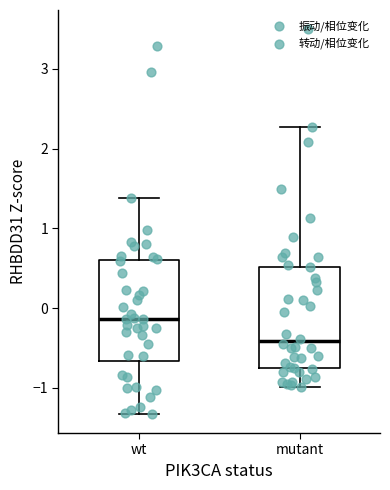

Reading left to right, transcribe this box plot: for each box, give where its median line is, the range the box spans, and where its two whiskers end, as read against the y-axis. The values are not printed on the chart, so give them approximately, as read against the axis.

wt: median -0.1, box -0.7 to 0.6, whiskers -1.3 to 1.4
mutant: median -0.4, box -0.8 to 0.5, whiskers -1.0 to 2.3